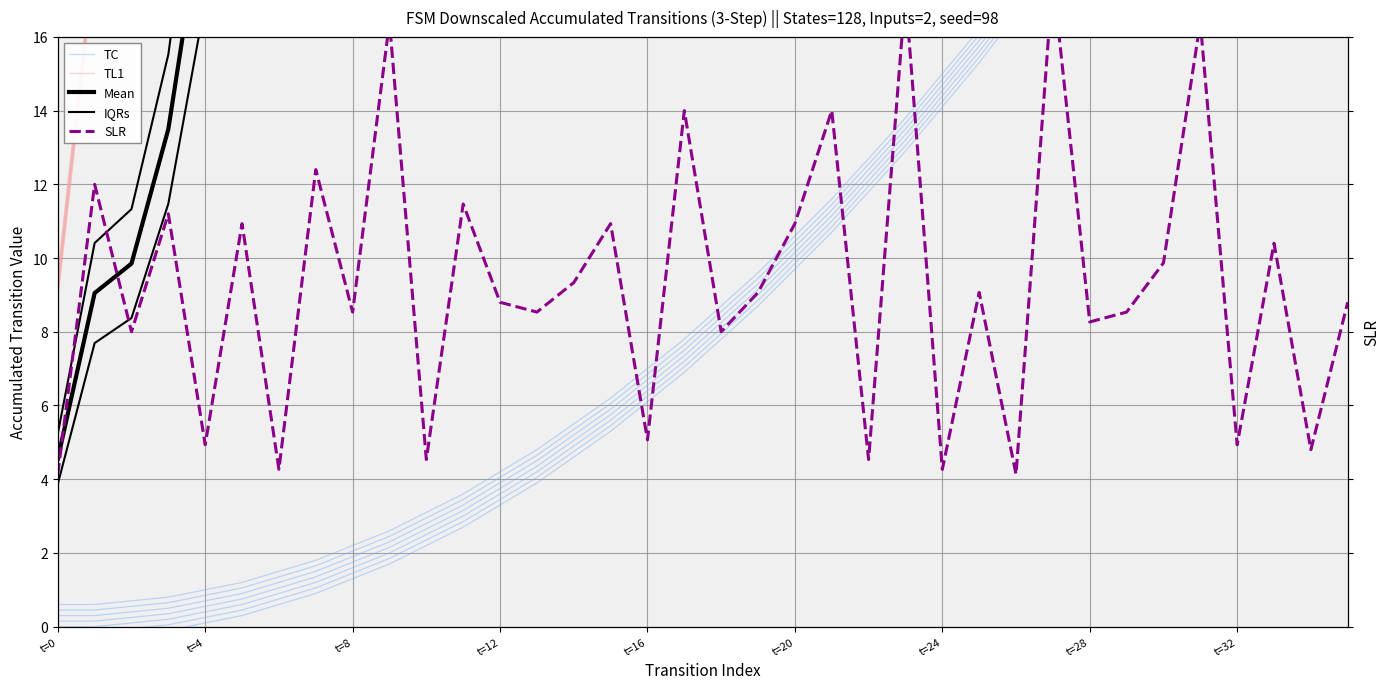

Rank the series by their maximum value, from lowest to highest.

SLR, TC, Mean, IQRs, TL1